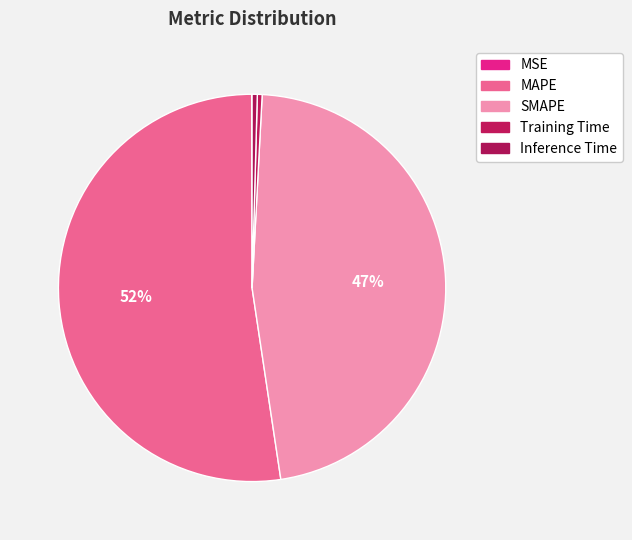

Between Training Time and MSE, which is larger?

Training Time